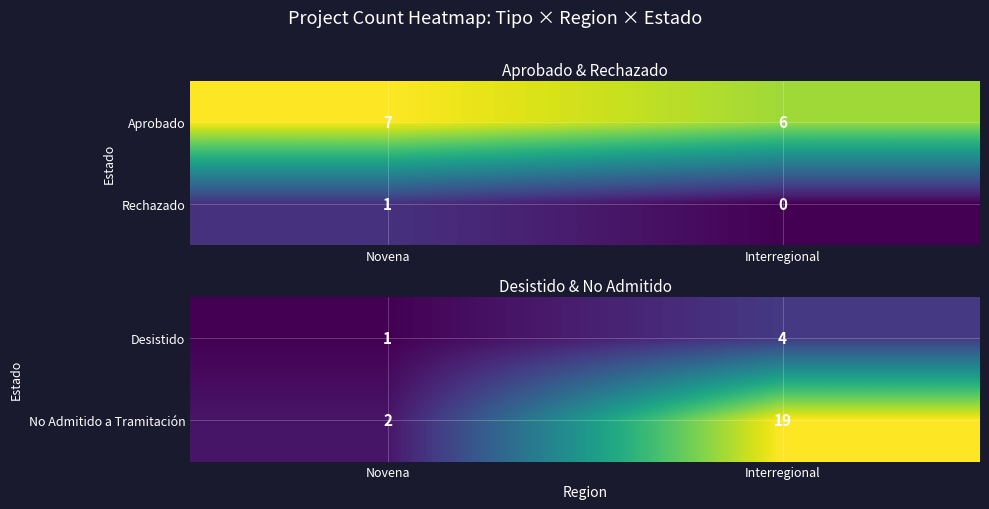

Is the value of No Admitido a Tramitación at Novena greater than the value of Desistido at Interregional?

No